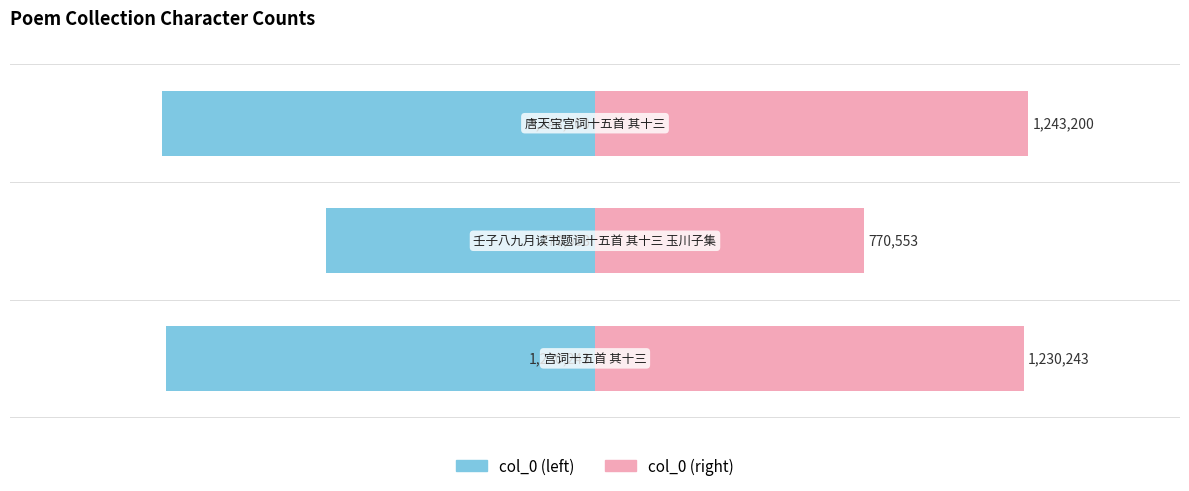

True or false: col_0 has a value of -2025121 at 2.

False